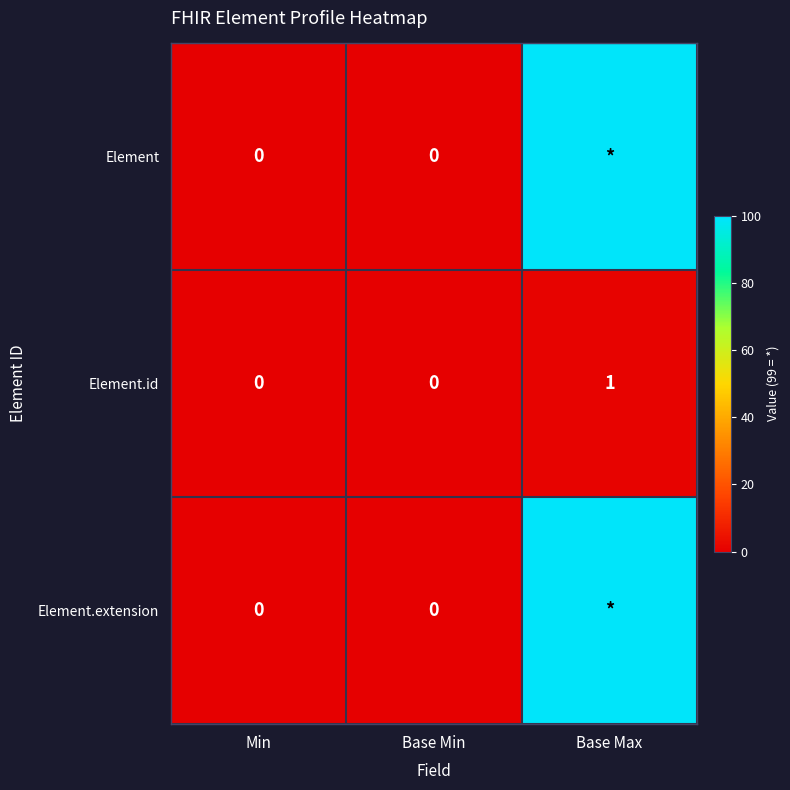

True or false: Element.id has a value of 1 at Base Max.

True